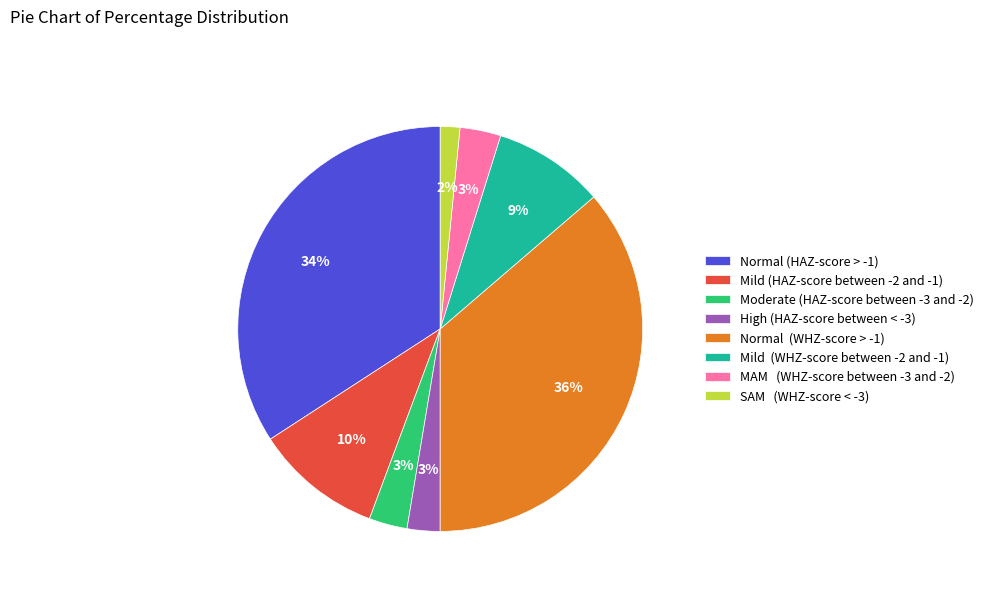

Which slice is the smallest?

SAM (WHZ-score < -3)